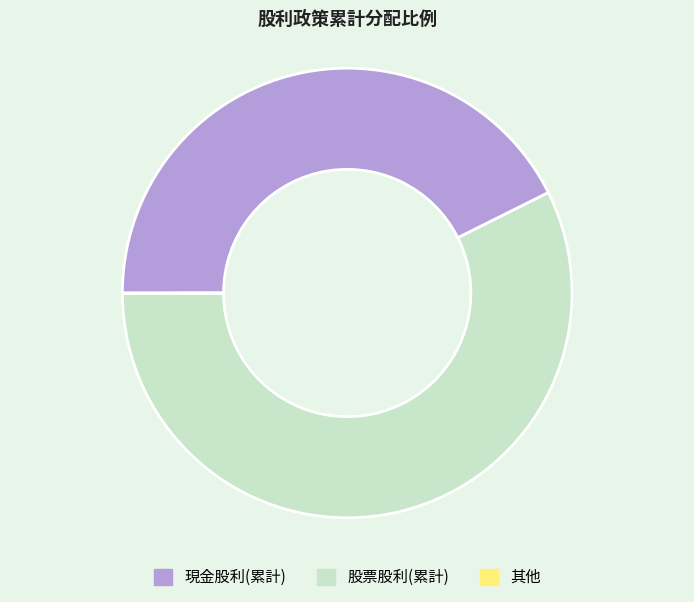

Which slice represents more than half of the pie?

股票股利(累計)